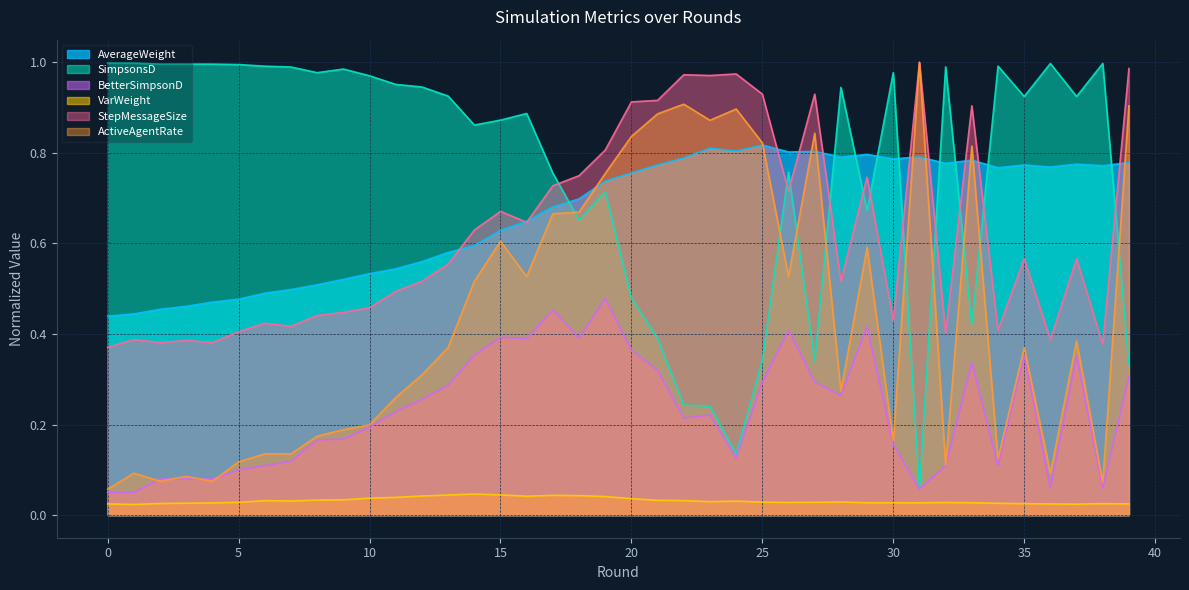

What is the sum of all BetterSimpsonD values?

9.2